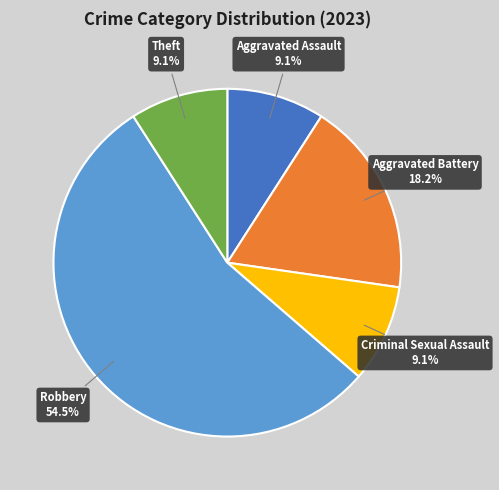

What is the total percentage of Robbery and Aggravated Battery?

72.7%